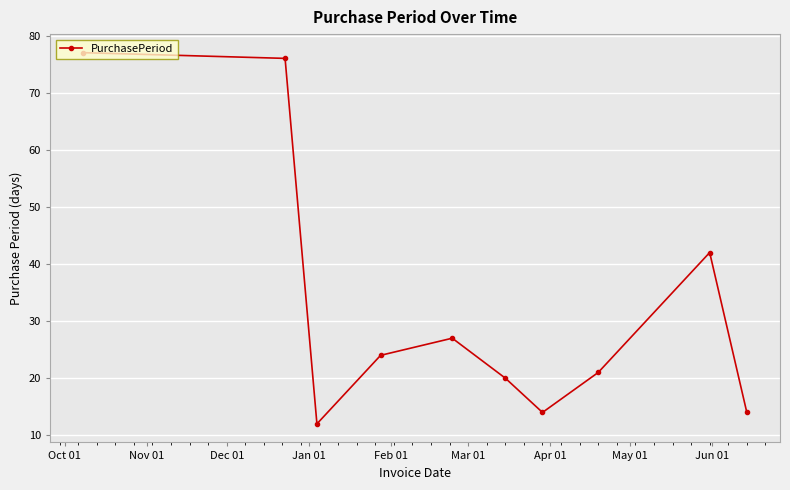

Does the chart have visible grid lines?

Yes